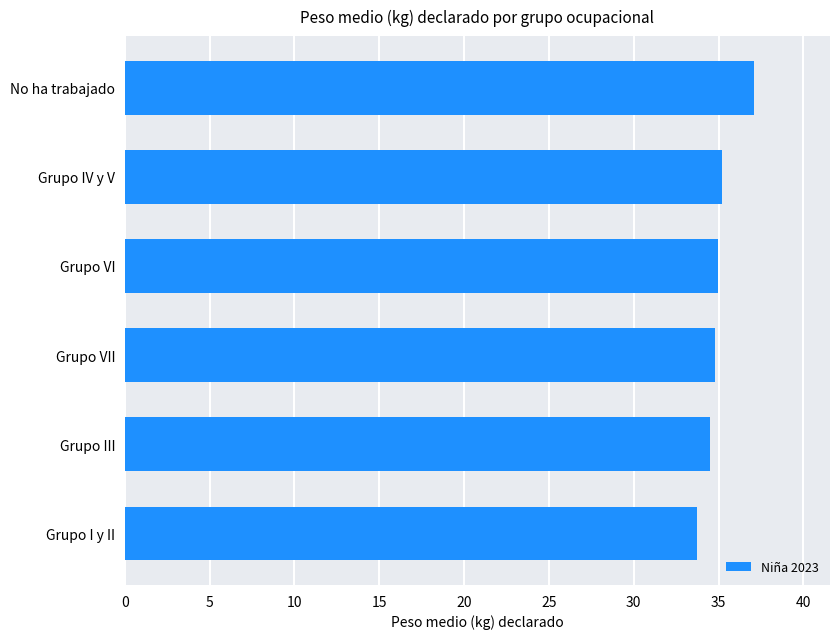

True or false: the data shows 34.9 at Grupo VI.

True